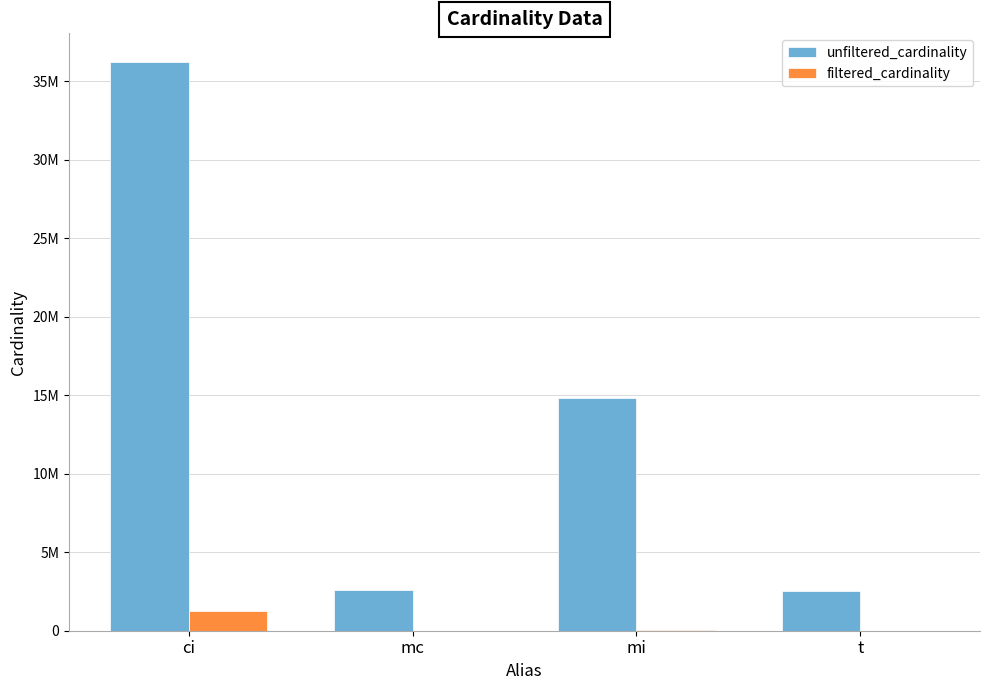

What is the difference between the maximum and second lowest values in the filtered_cardinality series?

1236753